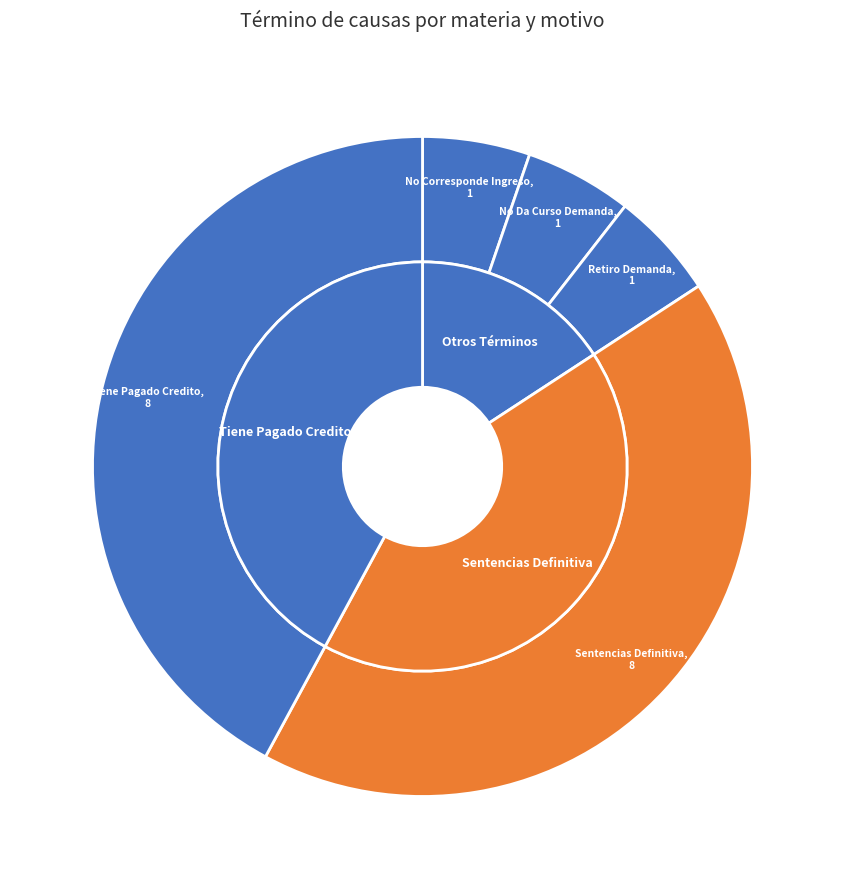

How many slices are in this pie chart?

5